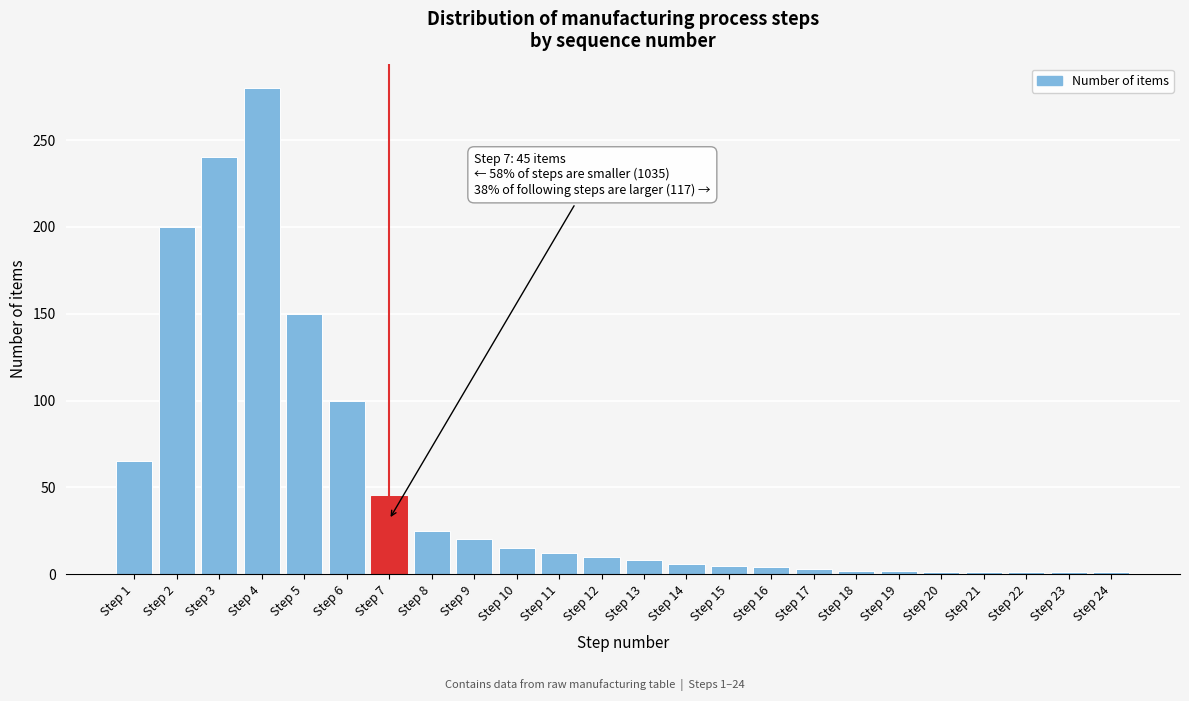

At which category does the chart reach its peak across all series?

Step 4